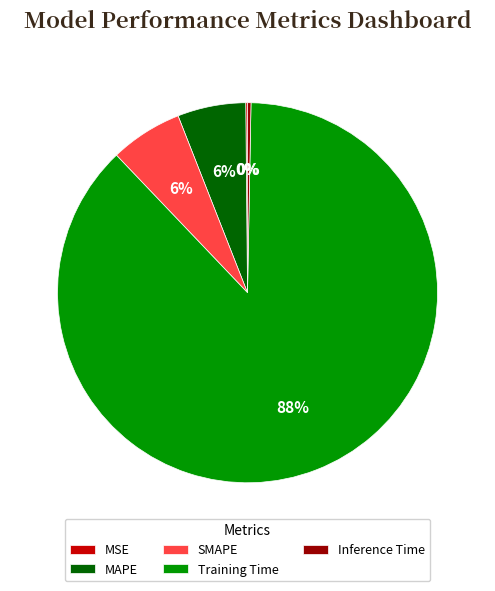

Which category accounts for the majority?

Training Time